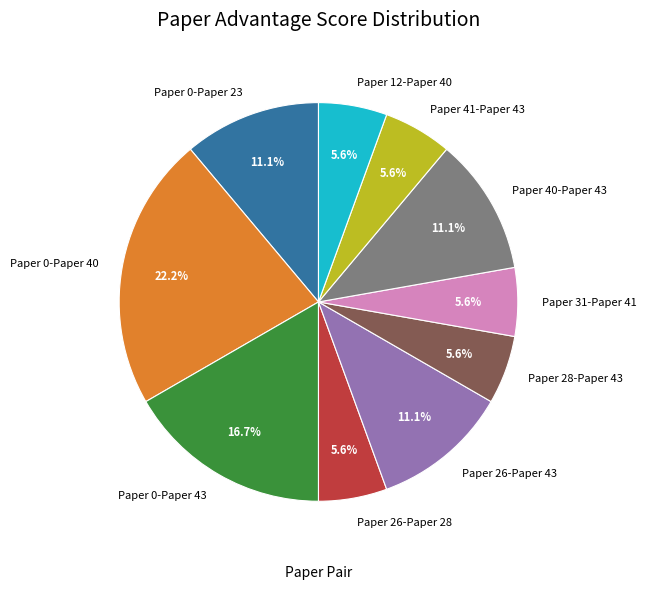

To the nearest percent, what is the difference between the Paper 40-Paper 43 and Paper 0-Paper 43 slice percentages?

6%